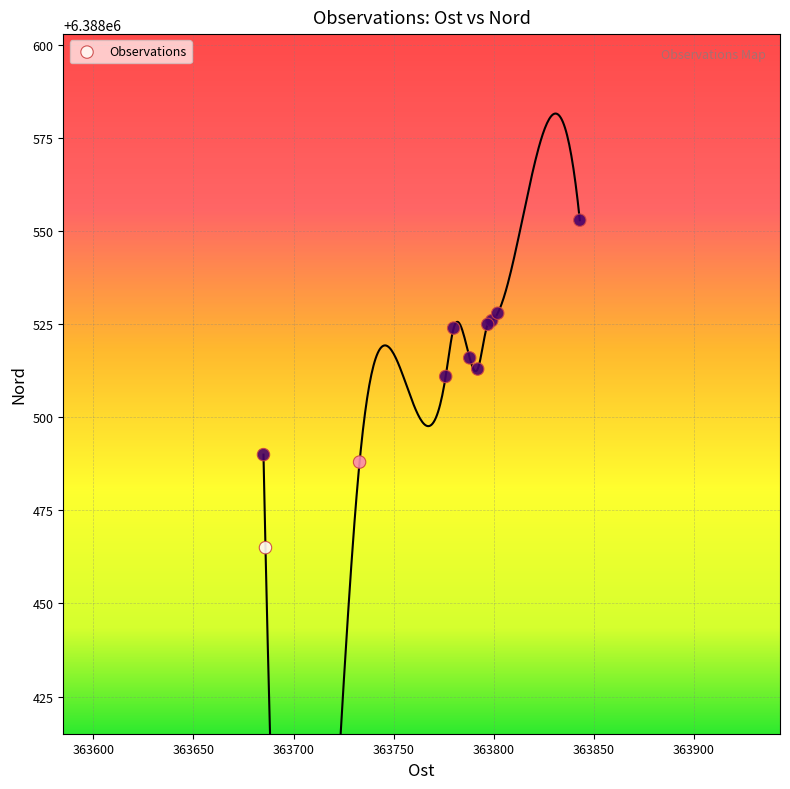

What Y value in the scatter plot is closest to 6388509?

6388511